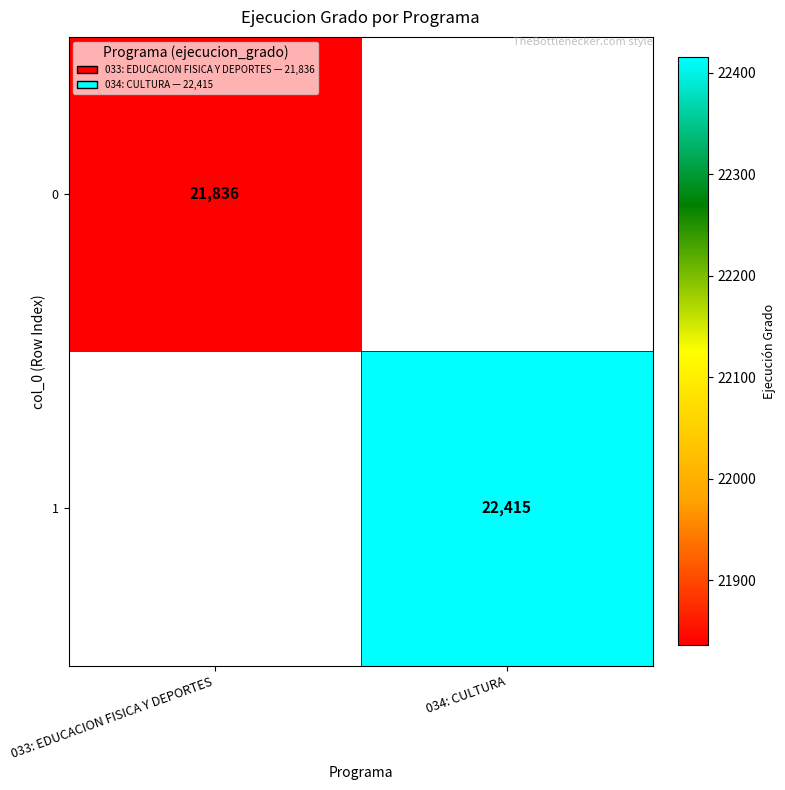

Is it true that 1 equals 13981 at 034: CULTURA?

False